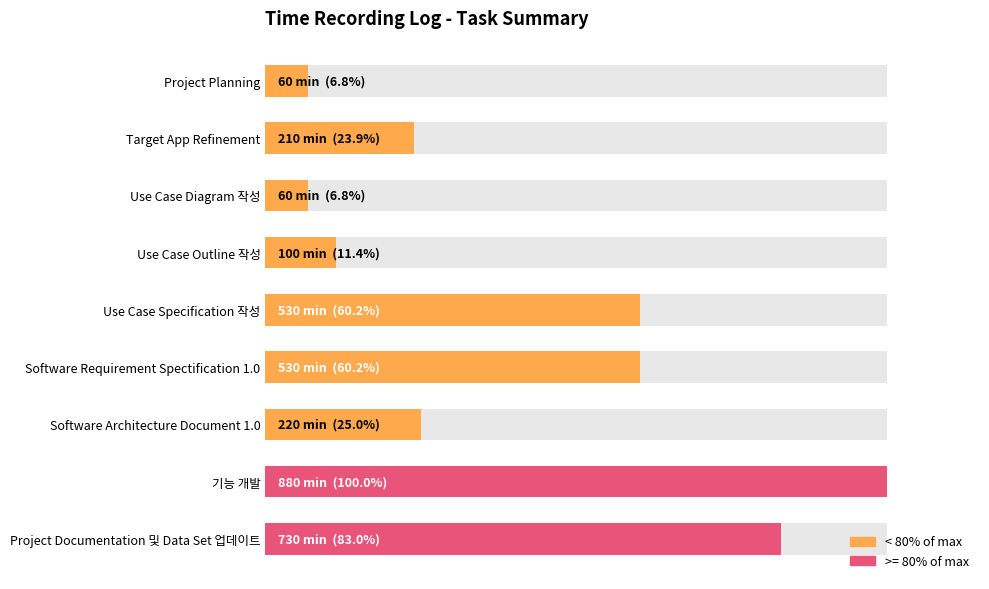

Are the bars horizontal?

Yes